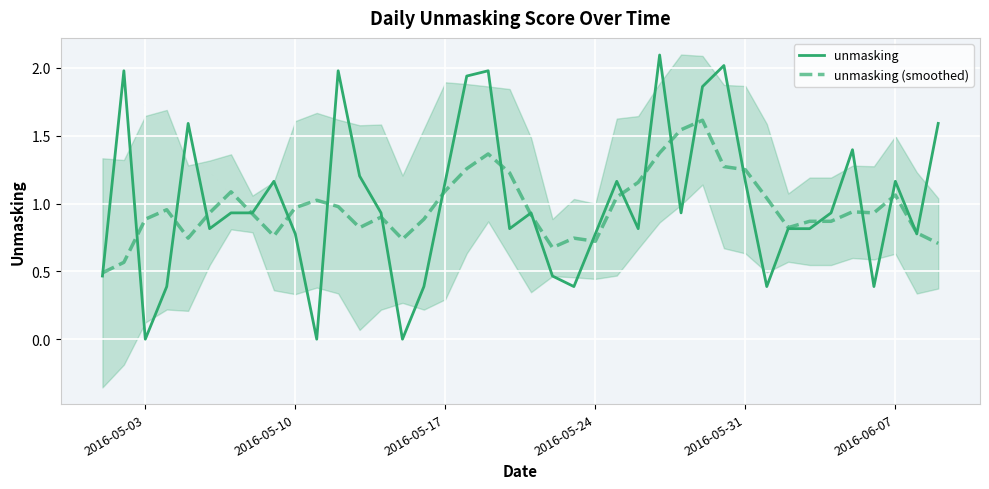

What is the highest value of the unmasking series?

2.1